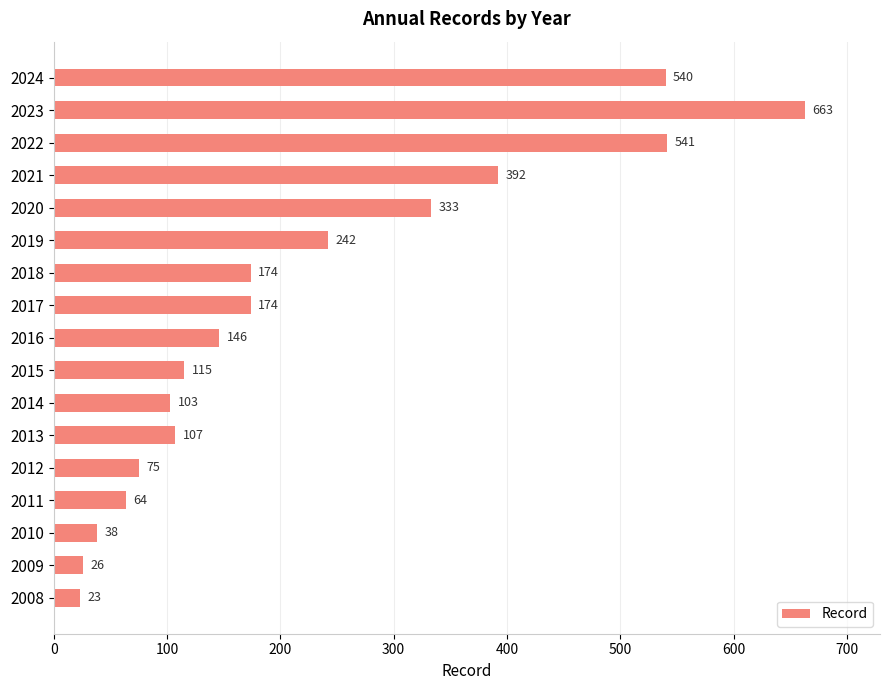

Which has a higher value, 2024 or 2016?

2024